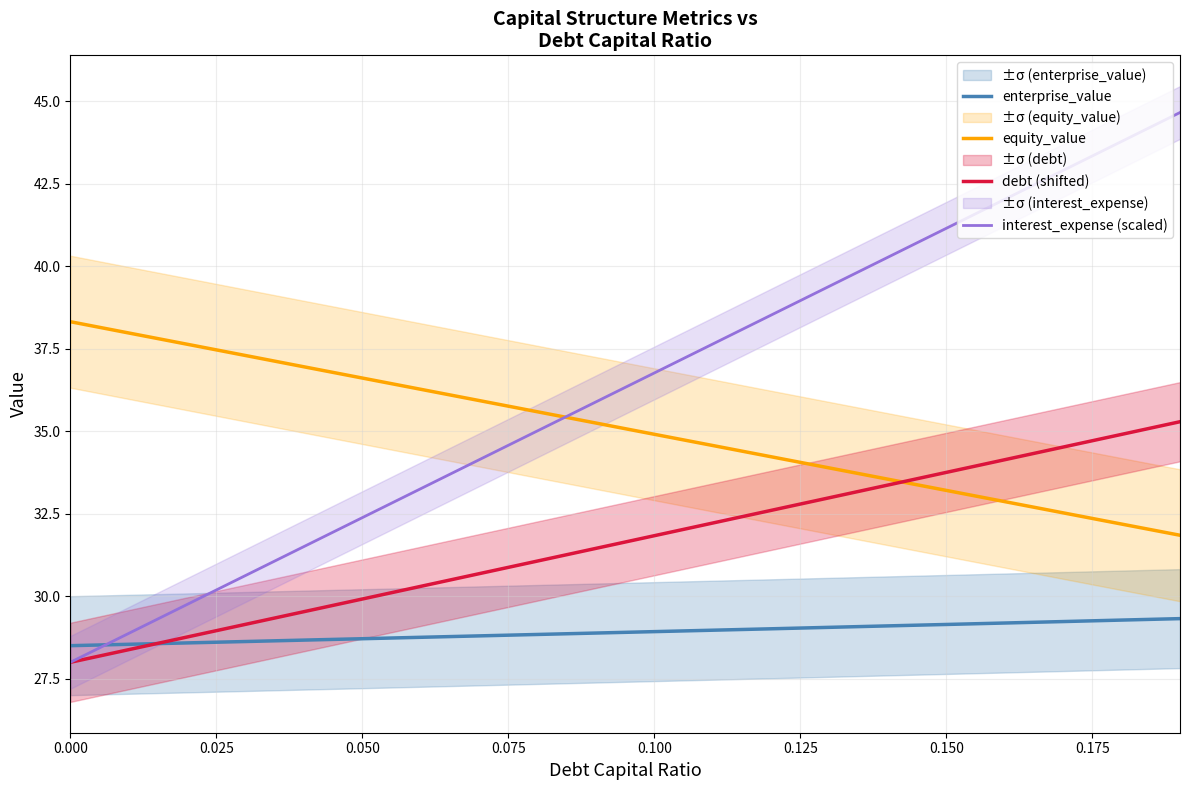

What is the highest value of the debt (shifted) series?

35.3